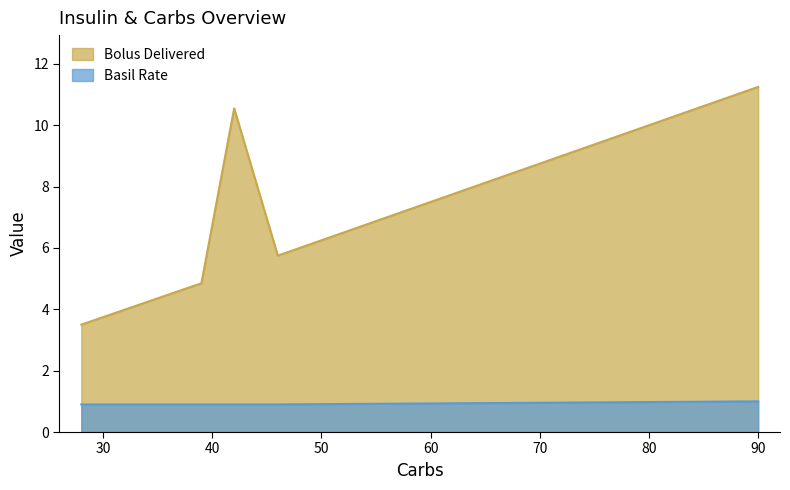

Is the value of Basil Rate at 42 greater than the value of Bolus Delivered at 46?

No